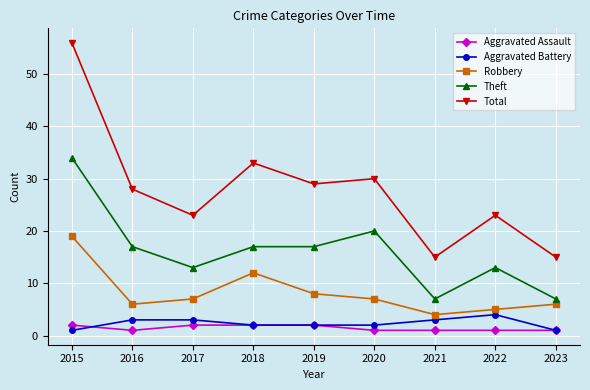

What is the difference between the Theft values at 2019 and 2021?

10